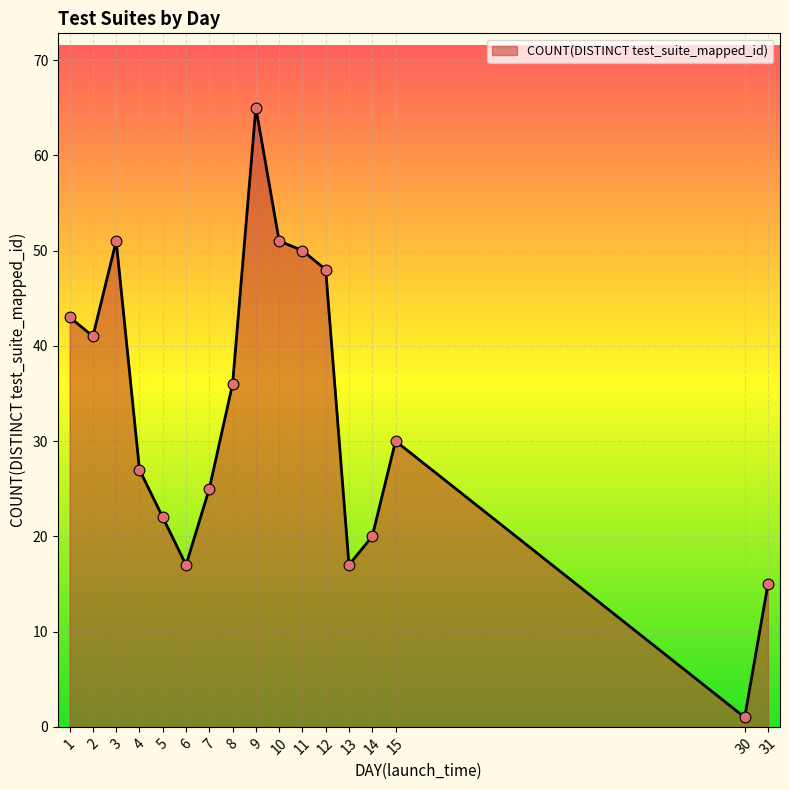

Which has a higher value, 4 or 12?

12